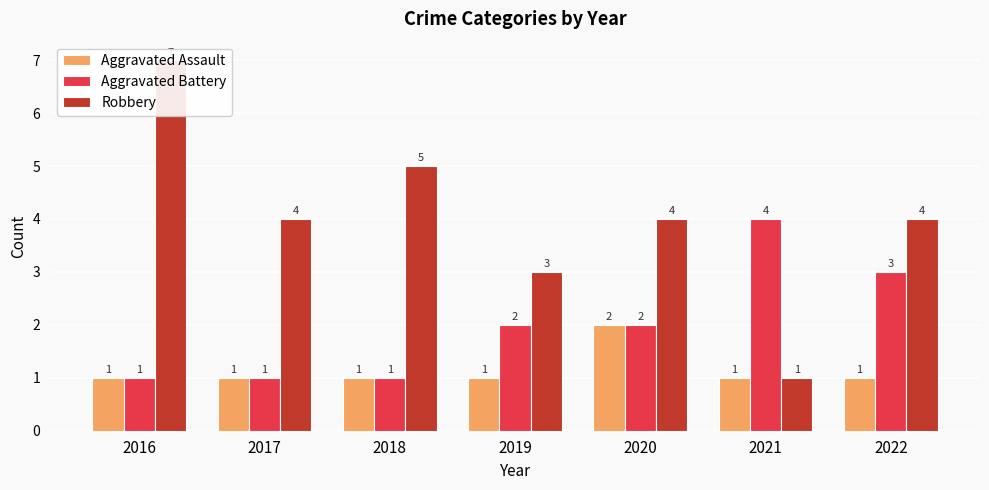

What is the total value across all series at 2019?

6